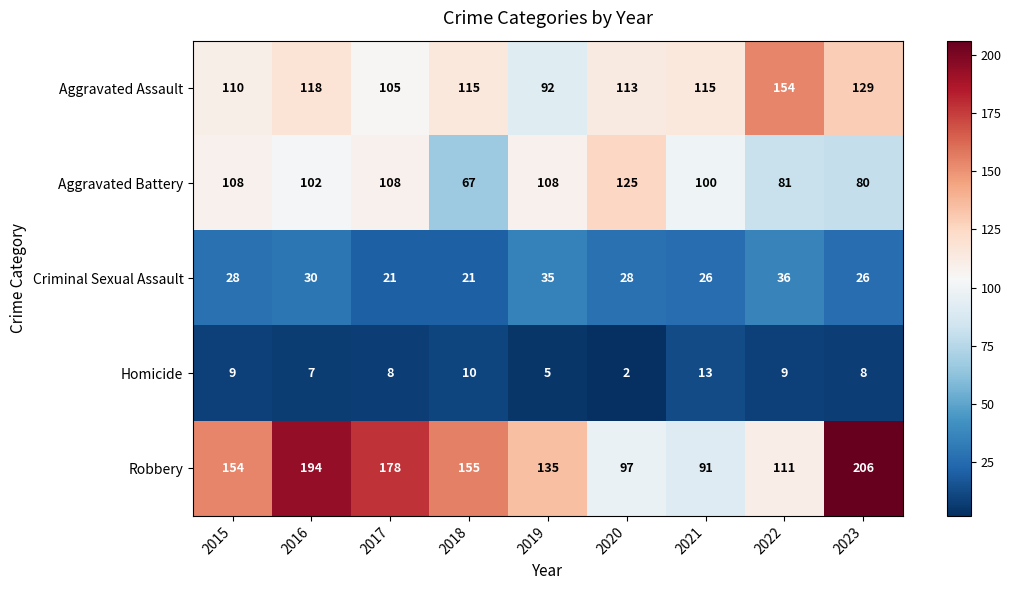

At which label is Aggravated Assault closest to 123?

2016